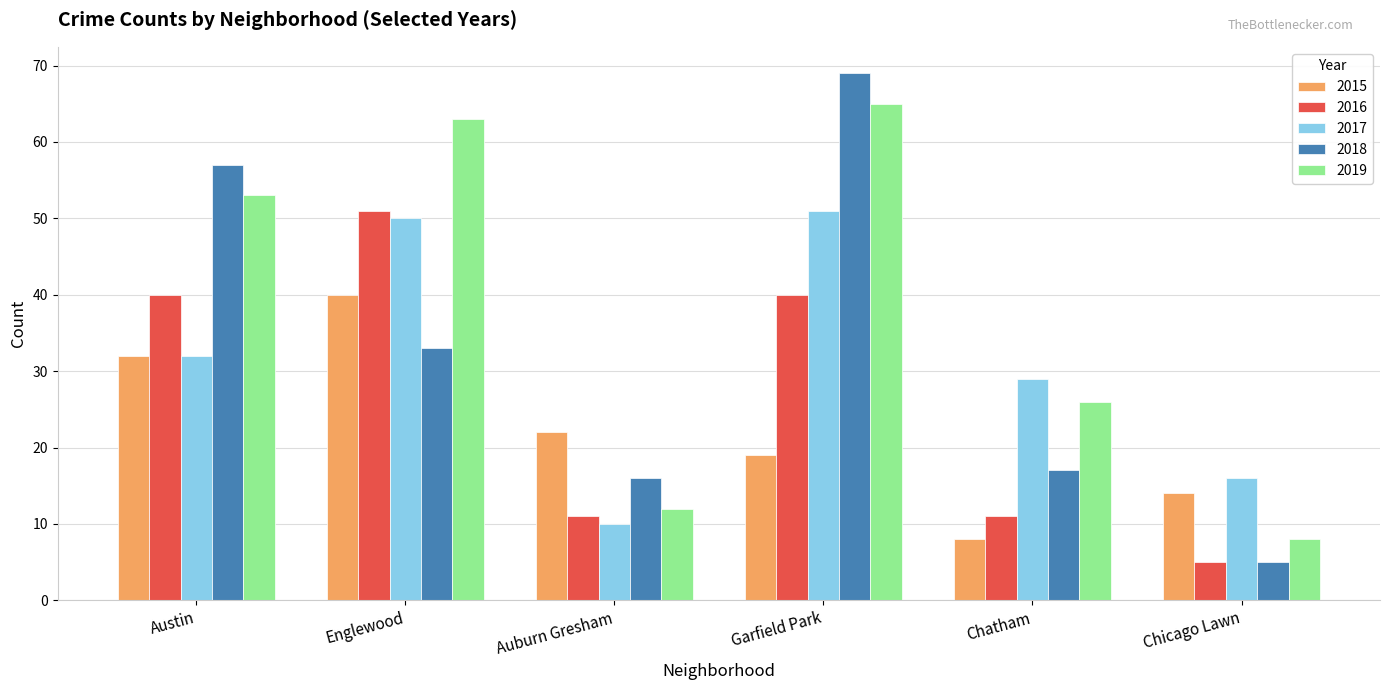

Which label corresponds to the smallest value in the chart?

Chicago Lawn